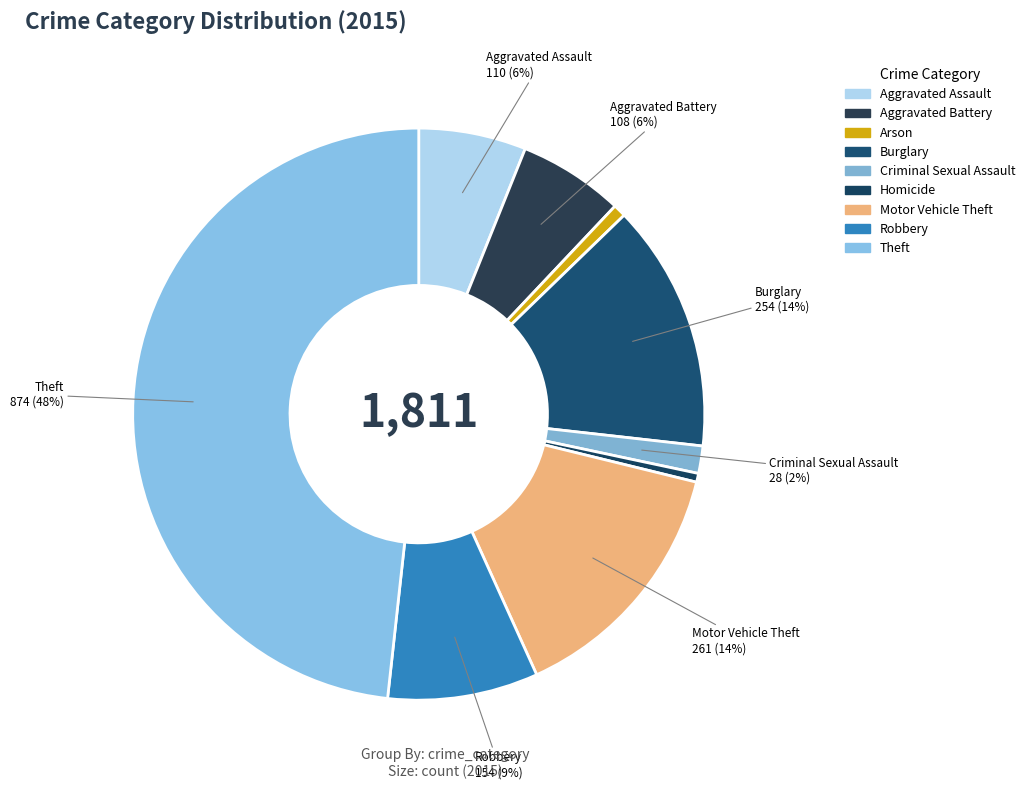

What percentage is the Burglary slice, to the nearest percent?

14%